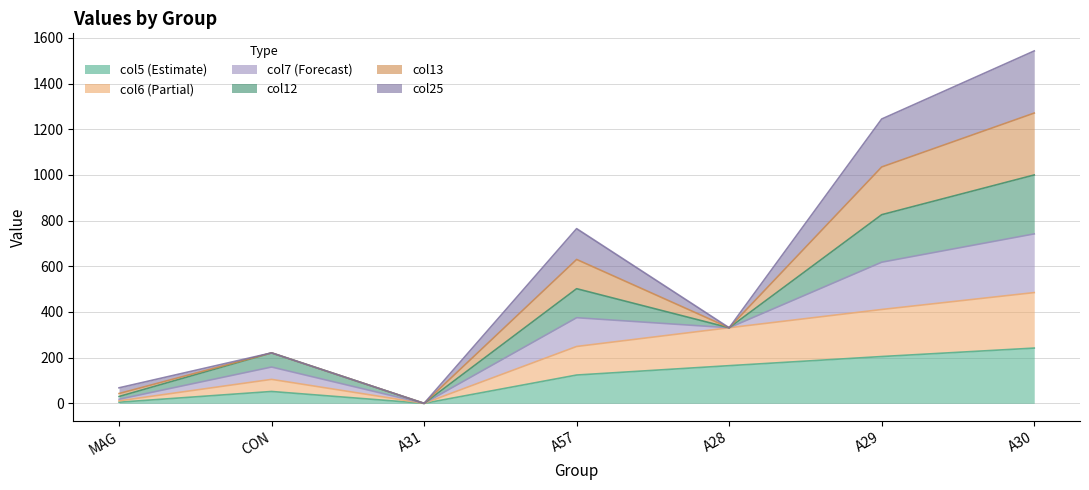

True or false: col6 and col5 cross at least once.

False